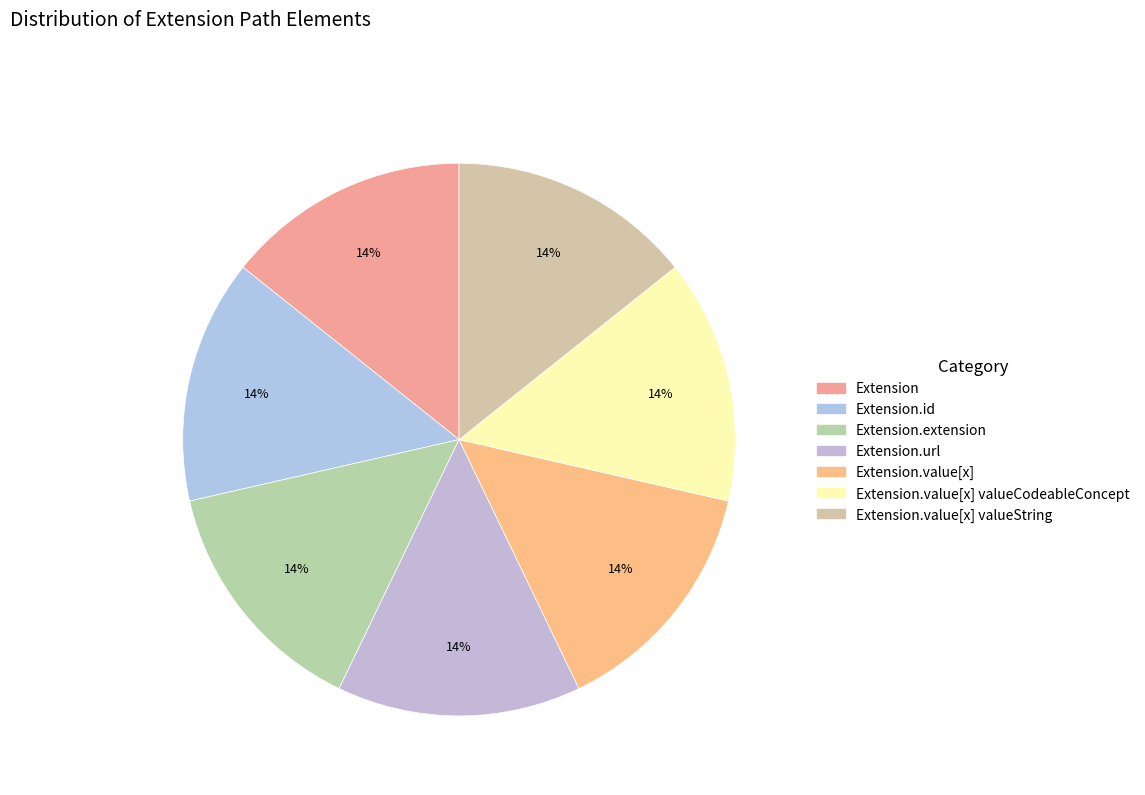

Which category has the smallest portion of the pie?

Extension